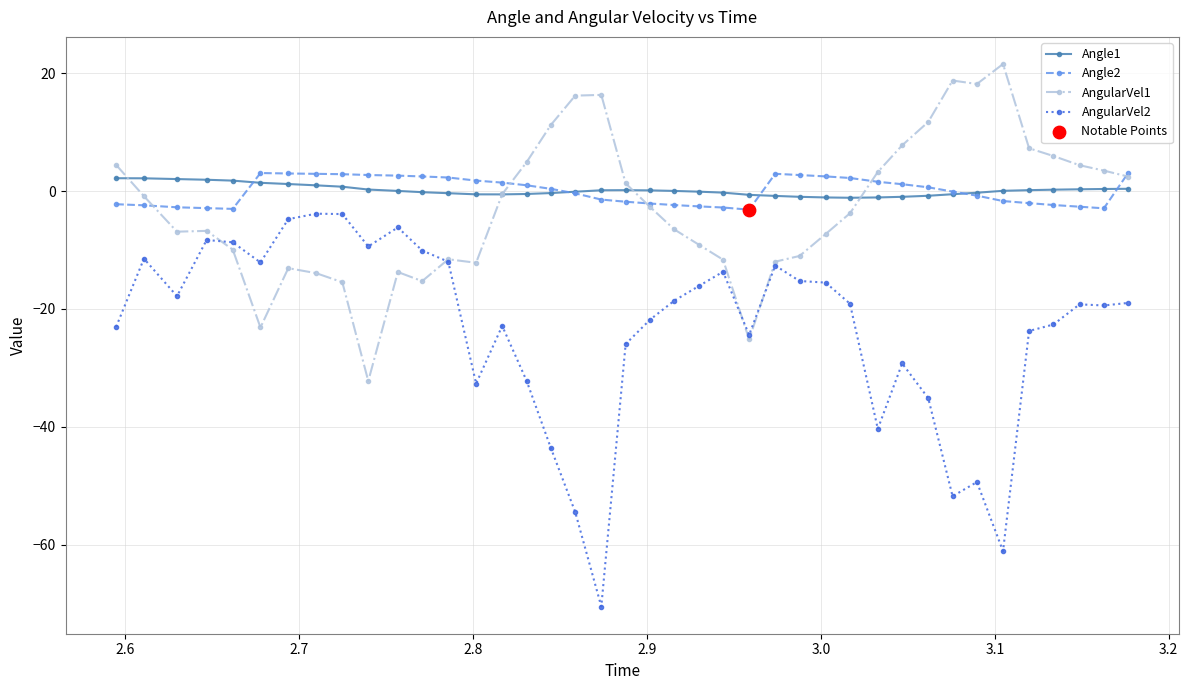

Which series has the widest spread of values?

AngularVel2